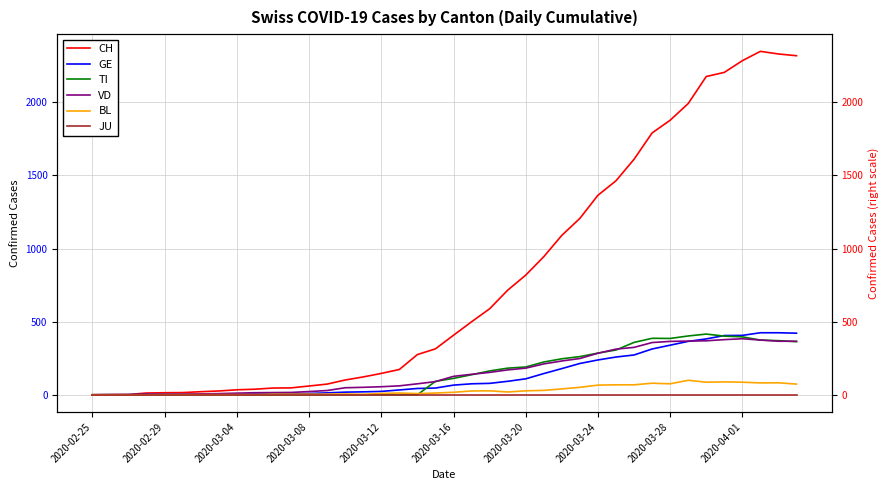

True or false: JU and GE cross at least once.

False